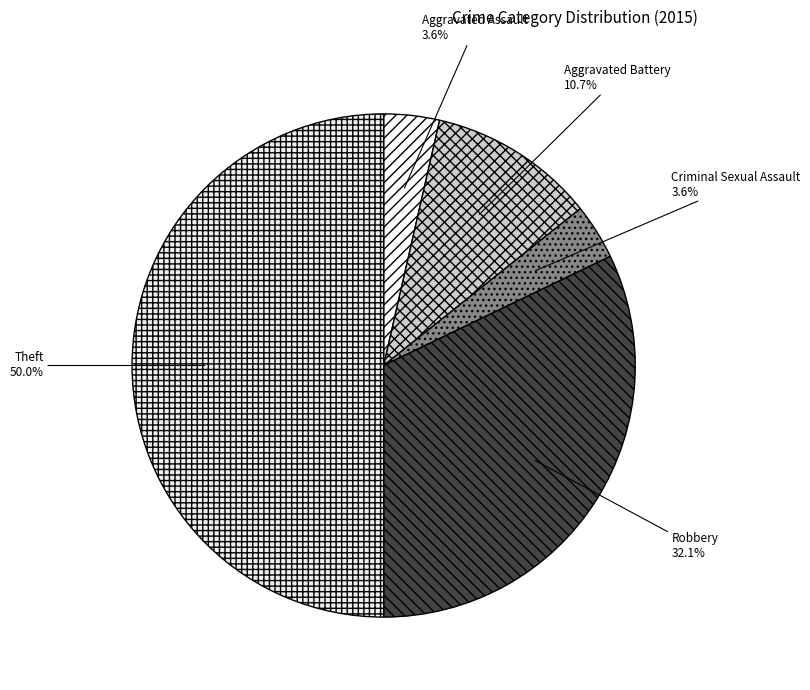

Does Criminal Sexual Assault represent more than half of the total?

No